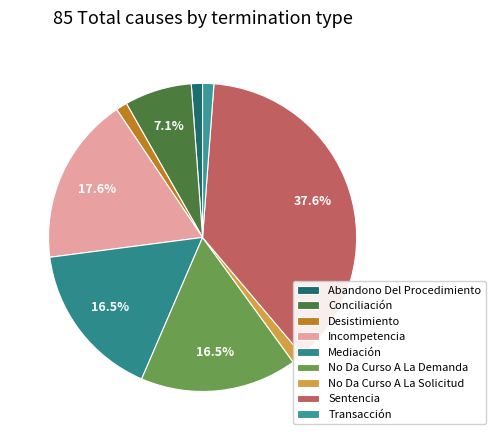

What percentage is the Sentencia slice, to the nearest percent?

38%